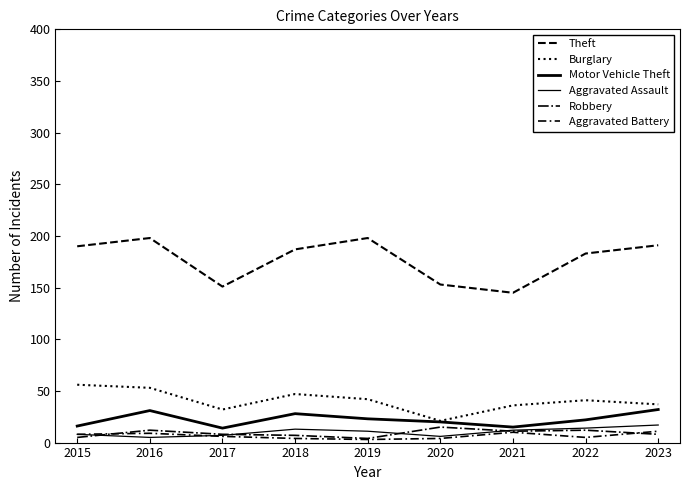

What is the sum of the Aggravated Assault values at 2016 and 2019?

16